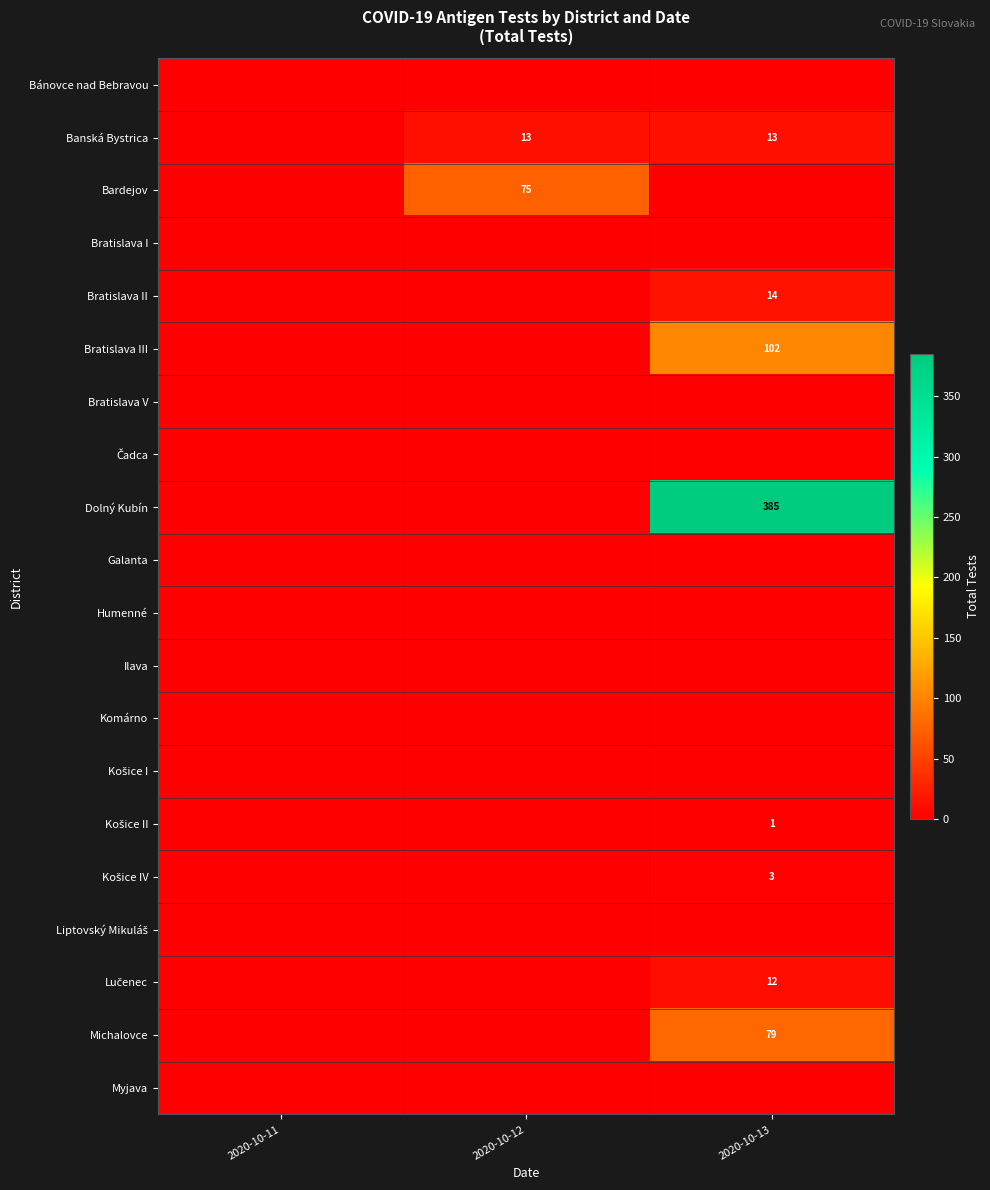

What is the maximum value shown in the chart?

385